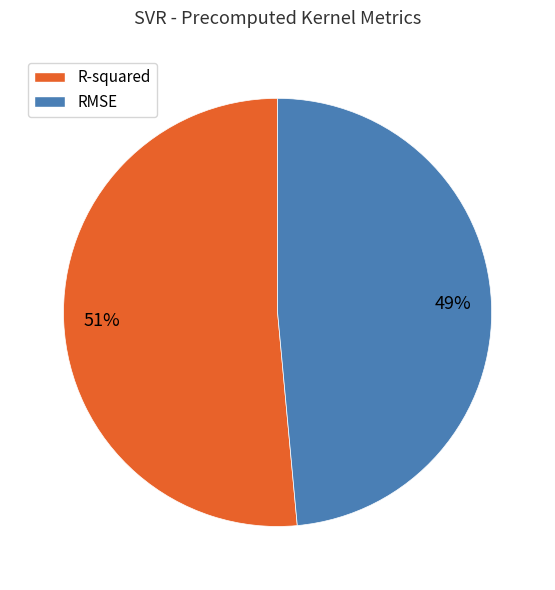

Rank the categories by value from highest to lowest.

R-squared, RMSE